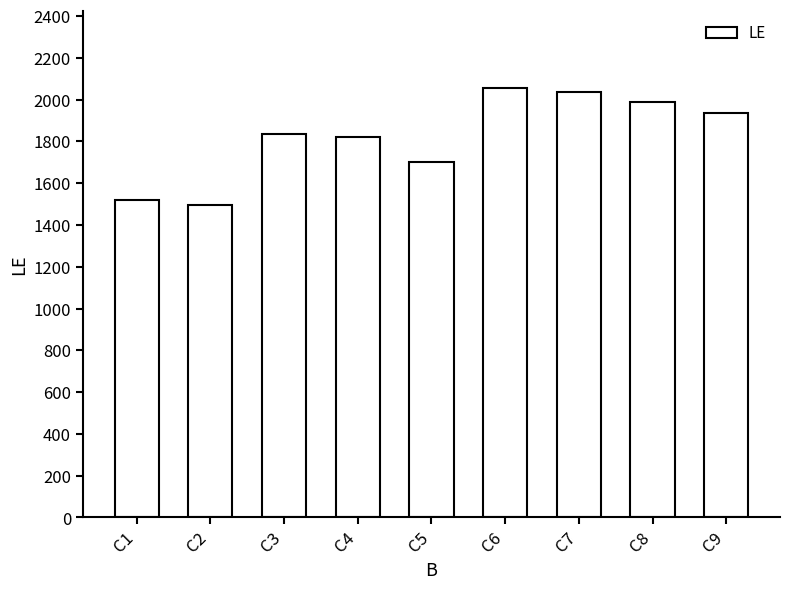

What is the difference between the second highest and second lowest values?

520